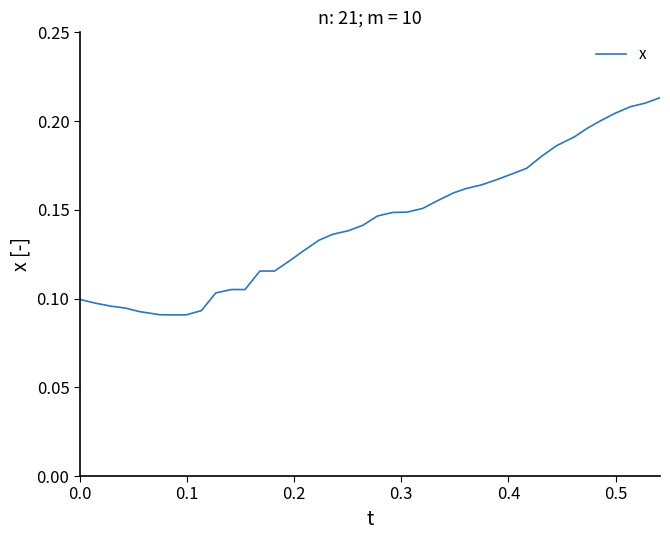

Reading right to left, extract all data points from this chart.

0.2	0.2	0.2	0.2	0.2	0.2	0.2	0.2	0.2	0.2	0.2	0.2	0.2	0.2	0.2	0.2	0.2	0.1	0.1	0.1	0.1	0.1	0.1	0.1	0.1	0.1	0.1	0.1	0.1	0.1	0.1	0.1	0.1	0.1	0.1	0.1	0.1	0.1	0.1	0.1